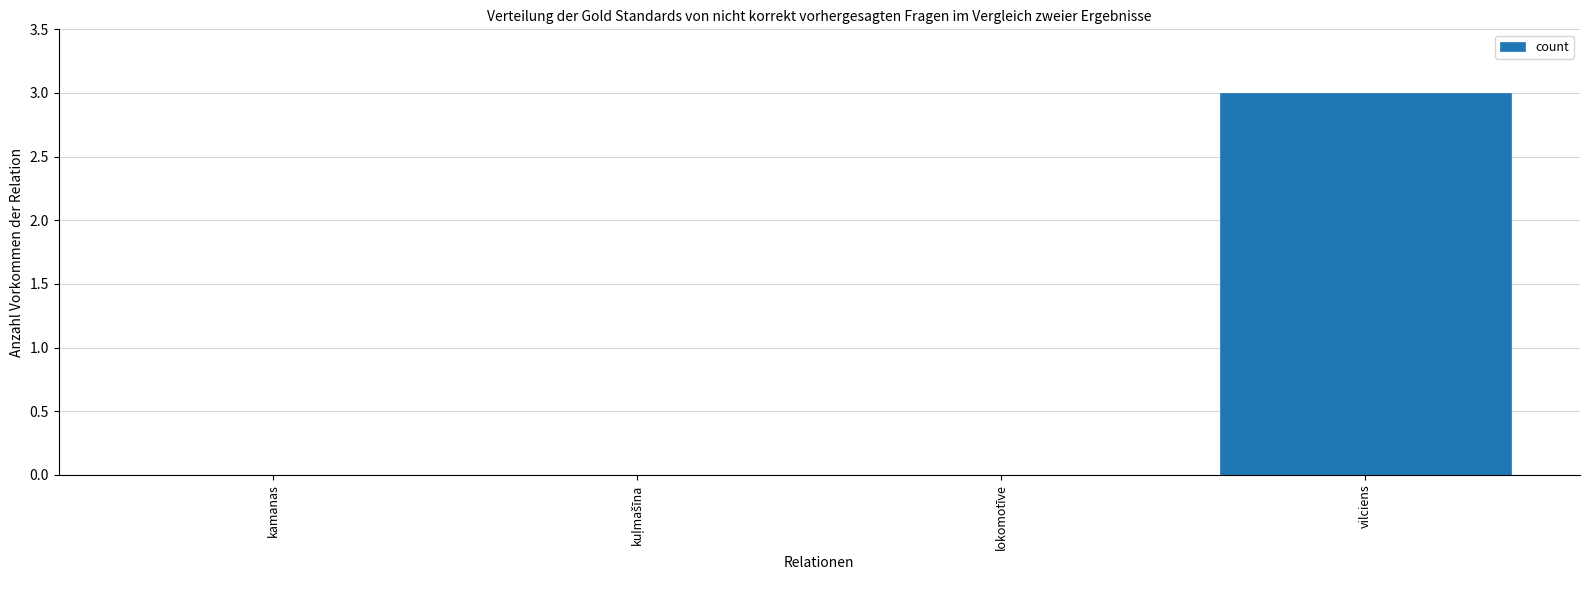

Is it true that the value at kamanas is 0?

True